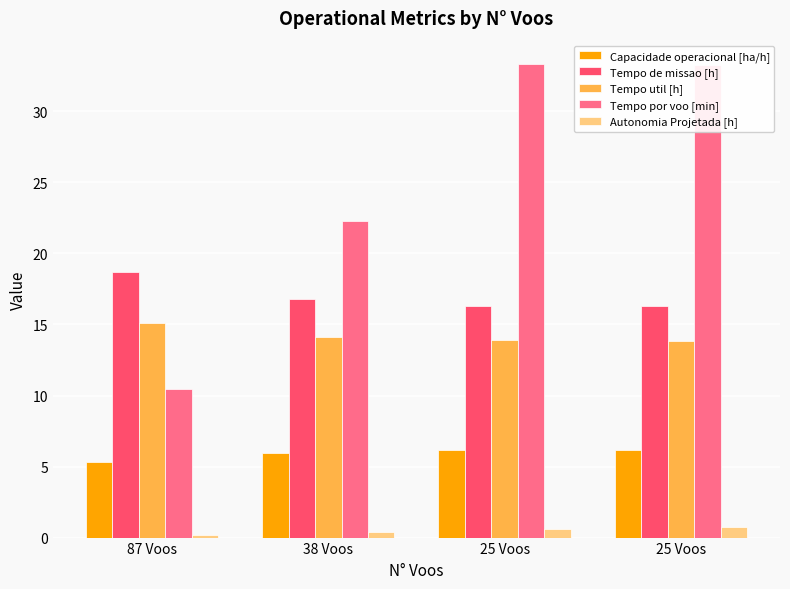

What is the average value of the Tempo util [h] series?

14.2